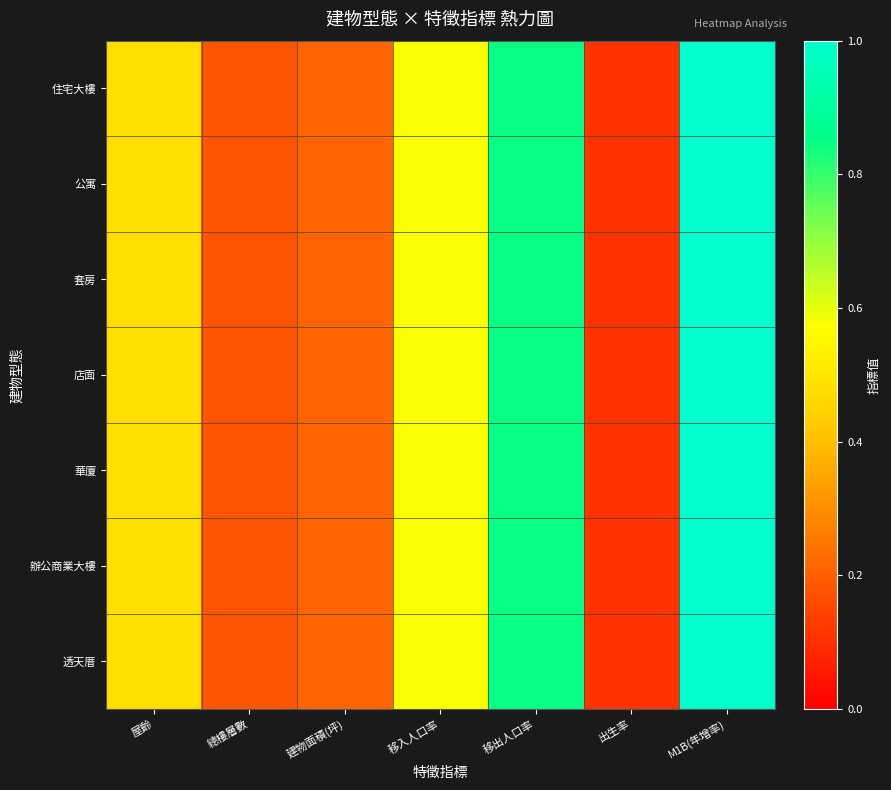

Reading left to right, transcribe all the data shown in this chart.

住宅大樓: 屋齡=0.5	總樓層數=0.2	建物面積(坪)=0.2	移入人口率=0.6	移出人口率=0.8	出生率=0.1	M1B(年增率)=1.0
公寓: 屋齡=0.5	總樓層數=0.2	建物面積(坪)=0.2	移入人口率=0.6	移出人口率=0.8	出生率=0.1	M1B(年增率)=1.0
套房: 屋齡=0.5	總樓層數=0.2	建物面積(坪)=0.2	移入人口率=0.6	移出人口率=0.8	出生率=0.1	M1B(年增率)=1.0
店面: 屋齡=0.5	總樓層數=0.2	建物面積(坪)=0.2	移入人口率=0.6	移出人口率=0.8	出生率=0.1	M1B(年增率)=1.0
華廈: 屋齡=0.5	總樓層數=0.2	建物面積(坪)=0.2	移入人口率=0.6	移出人口率=0.8	出生率=0.1	M1B(年增率)=1.0
辦公商業大樓: 屋齡=0.5	總樓層數=0.2	建物面積(坪)=0.2	移入人口率=0.6	移出人口率=0.8	出生率=0.1	M1B(年增率)=1.0
透天厝: 屋齡=0.5	總樓層數=0.2	建物面積(坪)=0.2	移入人口率=0.6	移出人口率=0.8	出生率=0.1	M1B(年增率)=1.0